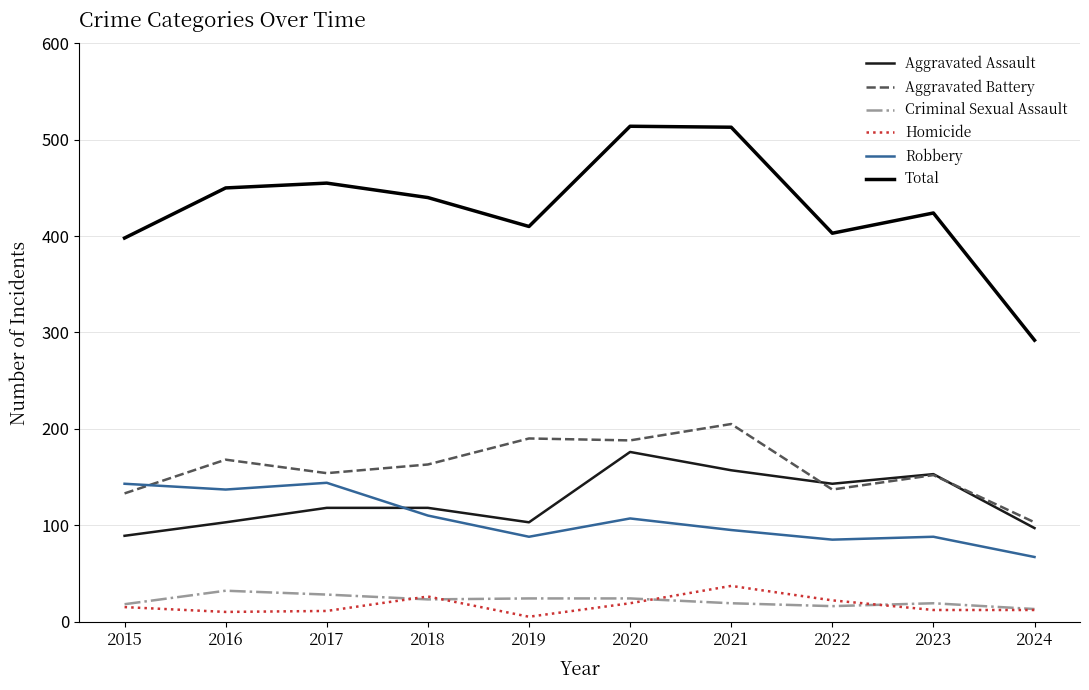

What is the difference between the maximum and minimum values in the Robbery series?

77